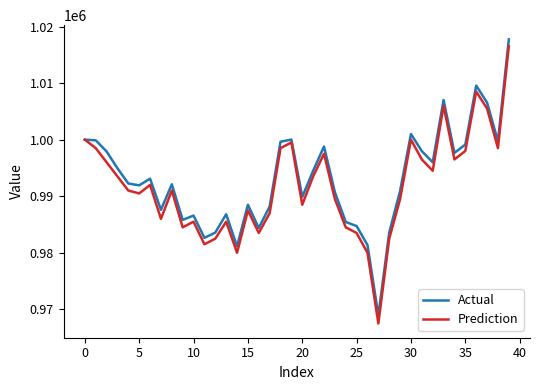

What is the minimum value shown in the chart?

967500.0